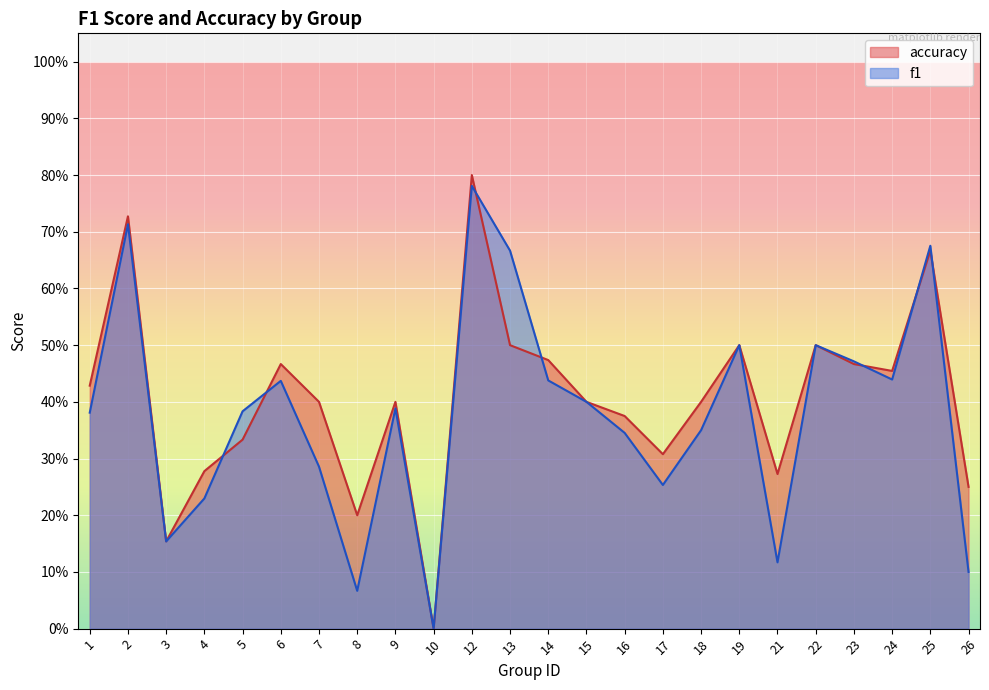

Reading left to right, what are all the values shown in this chart?

f1: 0.4	0.7	0.2	0.2	0.4	0.4	0.3	0.1	0.4	0.0	0.8	0.7	0.4	0.4	0.3	0.3	0.3	0.5	0.1	0.5	0.5	0.4	0.7	0.1
accuracy: 0.4	0.7	0.2	0.3	0.3	0.5	0.4	0.2	0.4	0.0	0.8	0.5	0.5	0.4	0.4	0.3	0.4	0.5	0.3	0.5	0.5	0.5	0.7	0.2